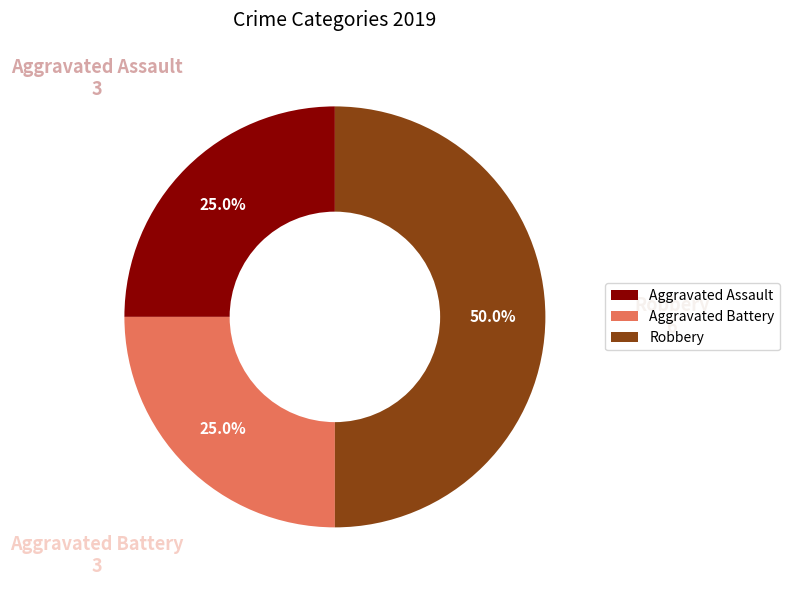

Which category has the biggest portion of the pie?

Robbery